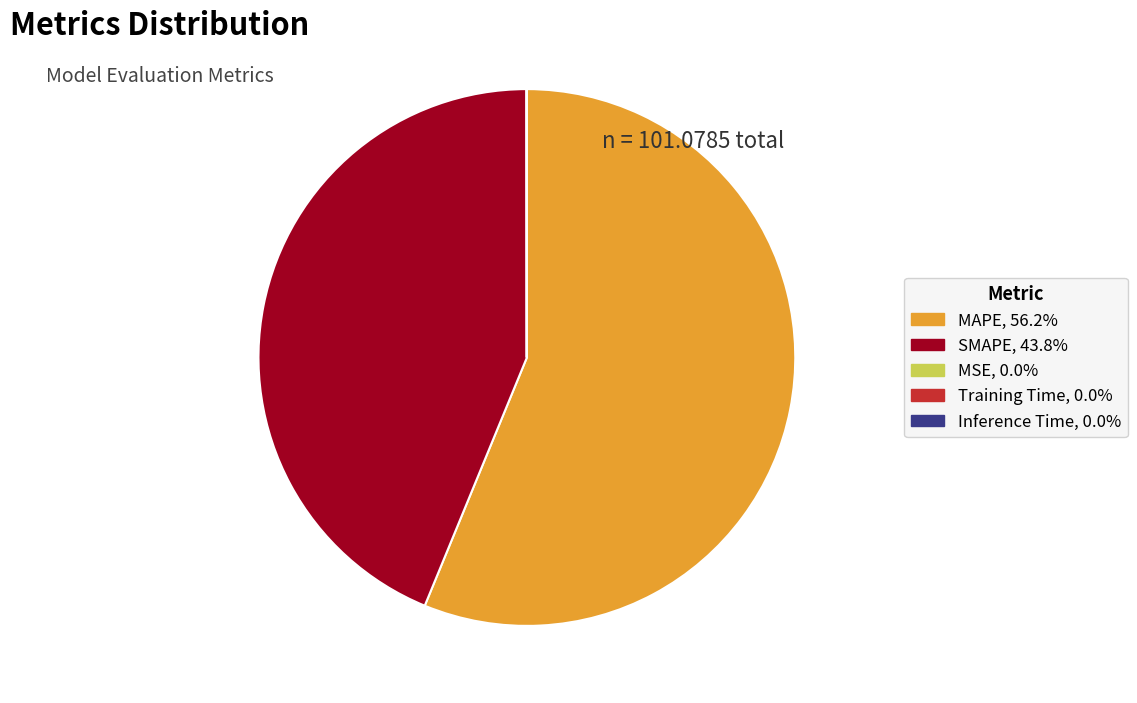

Which slice is the largest?

MAPE